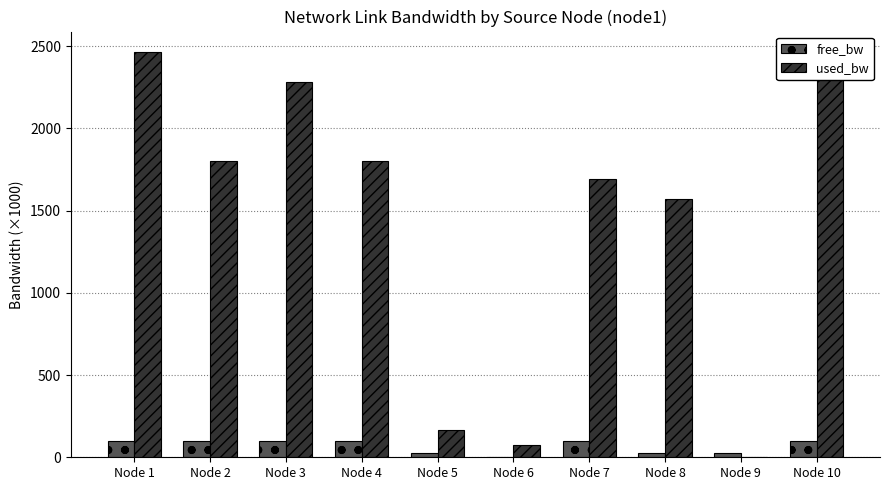

What is the total value across all series at Node 1?

2563.6